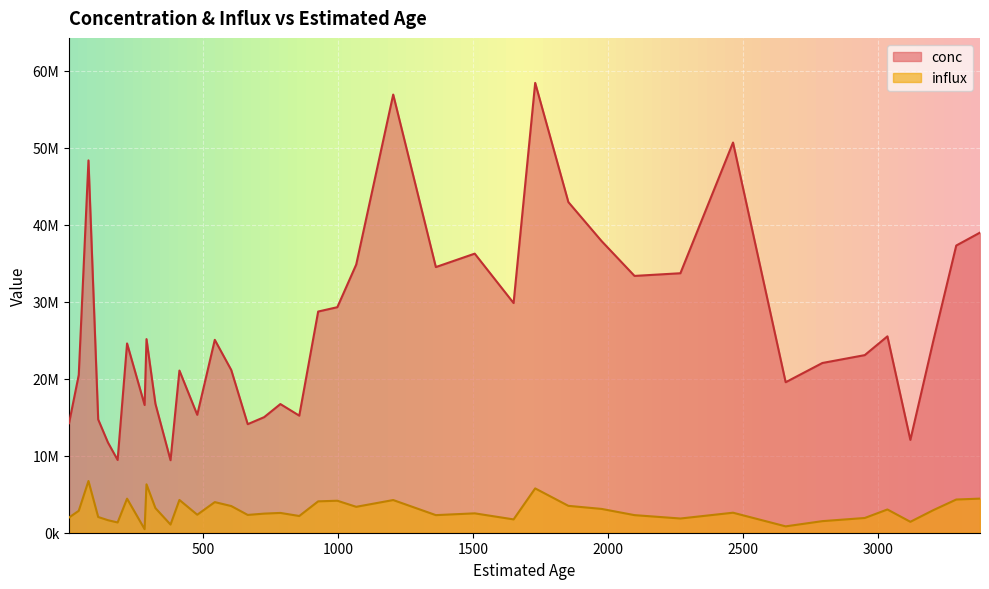

Reading right to left, extract all data points from this chart.

conc: 38984644	37305457	24917592	12057474	25510467	23069680	22048299	19548778	50684078	33706205	33359469	37885189	42946626	58434745	29833551	36252887	34507833	56916957	34838823	29296550	28731008	15207296	16713435	15014678	14099986	21134416	25056528	15315786	21065053	9419147	16754479	25149024	16592207	24588979	9452150	11732236	14714538	48367345	20495078	14221189
influx: 4430073	4312769	2931481	1418526	3018990	1914496	1505003	826836	2599183	1846915	2284895	3092668	3491595	5757117	1731411	2517561	2285286	4244654	3366069	4155539	4075320	2172470	2571297	2481764	2311473	3464658	3977226	2338287	4255566	1058331	3200293	6287256	460894	4426016	1331288	1629477	2043685	6717686	2846538	1975165